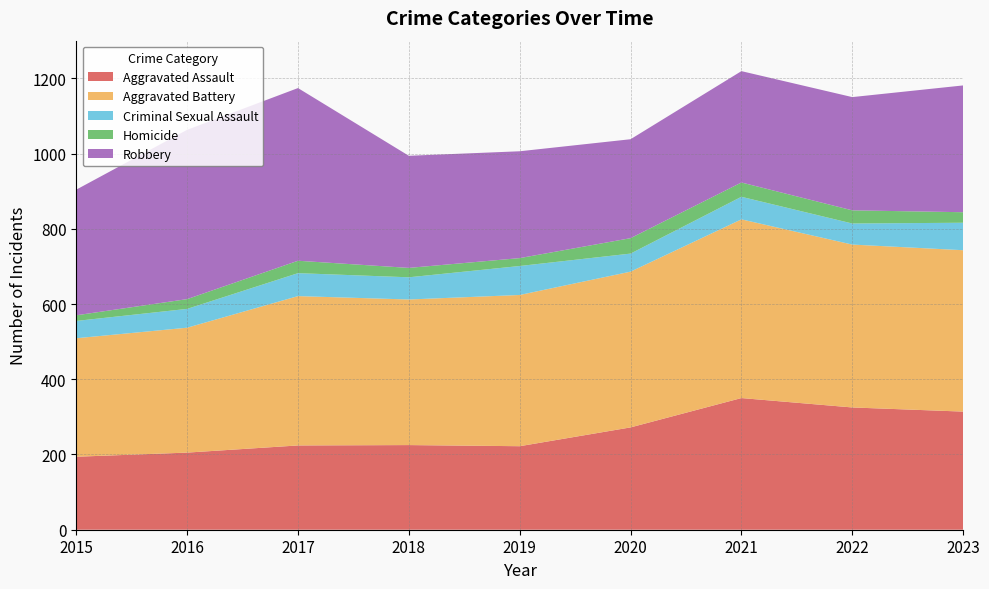

Reading left to right, transcribe all the data shown in this chart.

Aggravated Assault: 194	205	224	225	222	272	350	325	314
Aggravated Battery: 315	332	397	387	402	414	475	433	429
Criminal Sexual Assault: 46	50	61	59	77	48	60	56	73
Homicide: 15	26	33	25	21	41	38	35	28
Robbery: 334	450	459	298	284	263	296	301	337